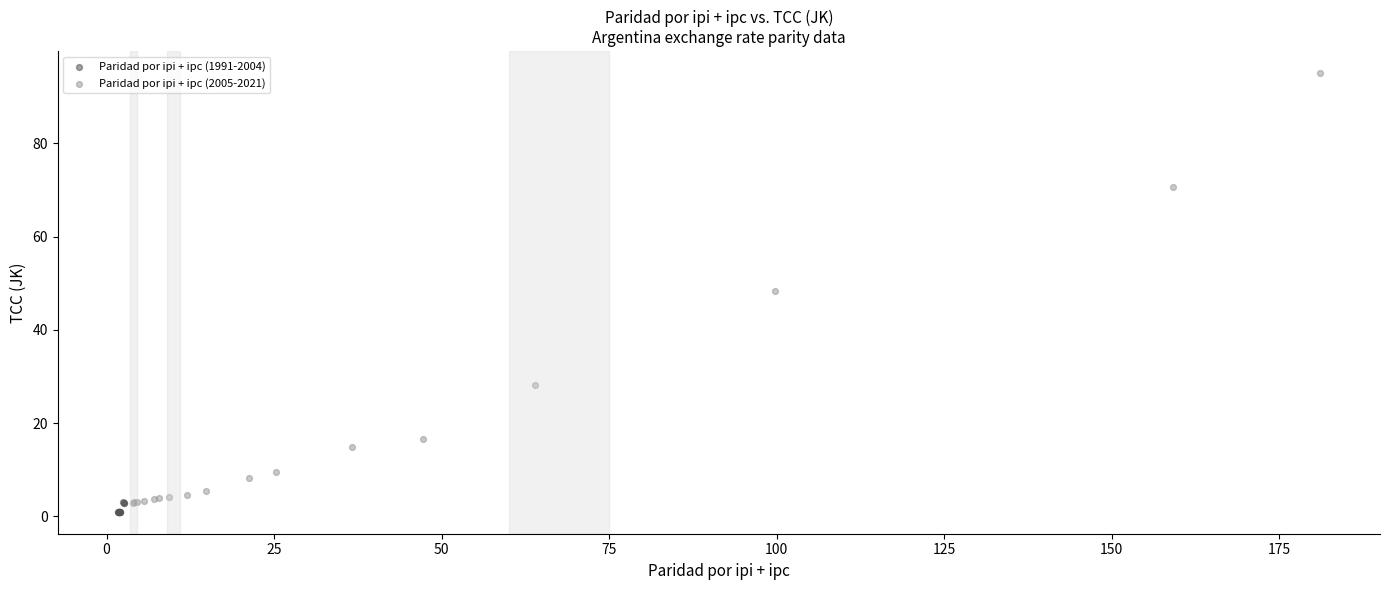

Which series has the widest spread of Y values?

Paridad por ipi + ipc (2005-2021)